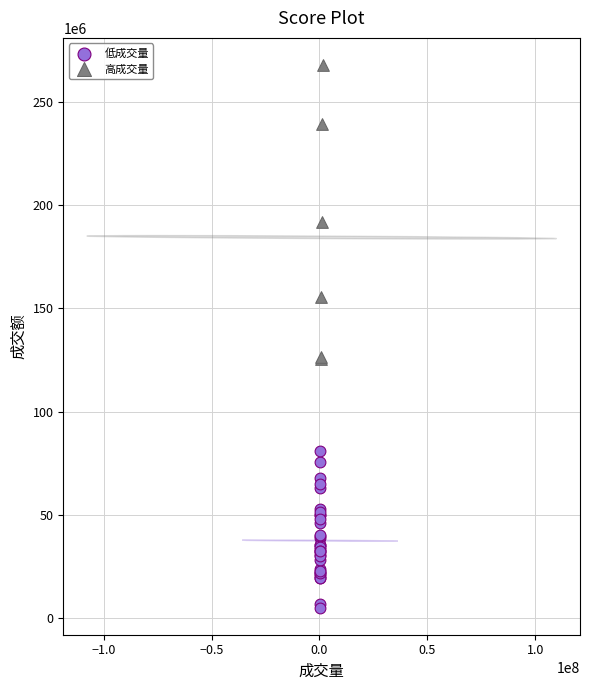

Which series reaches the maximum Y coordinate?

高成交量